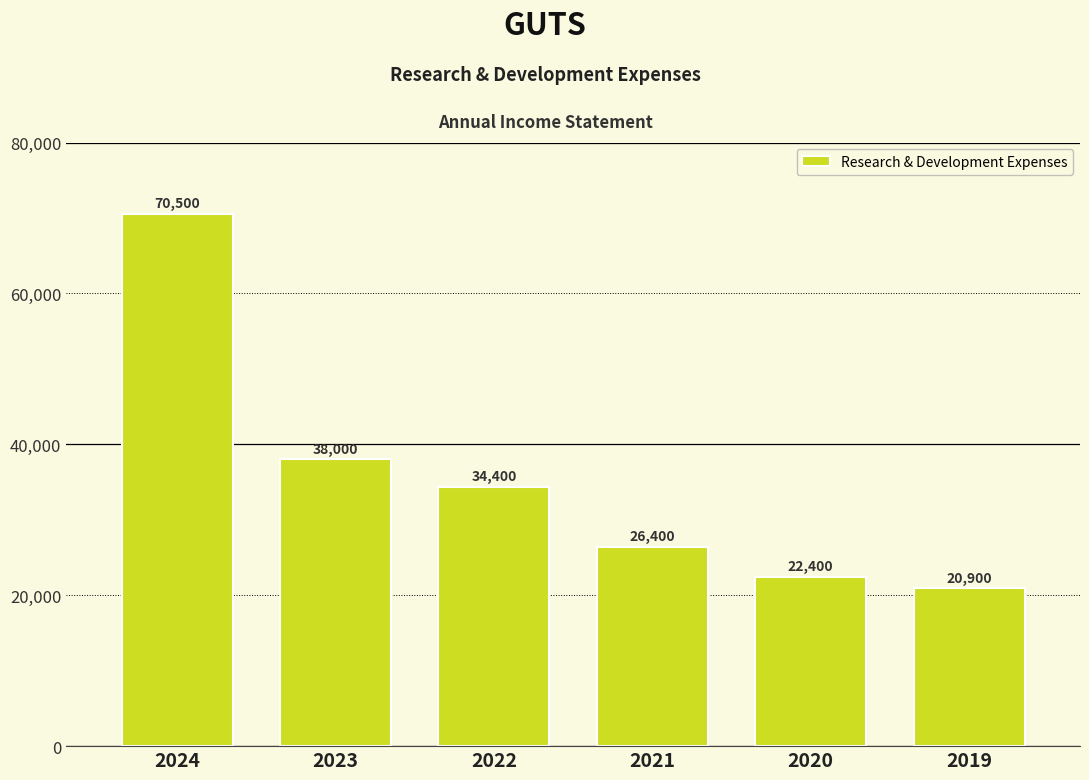

List the labels in order of value, smallest first.

2019, 2020, 2021, 2022, 2023, 2024